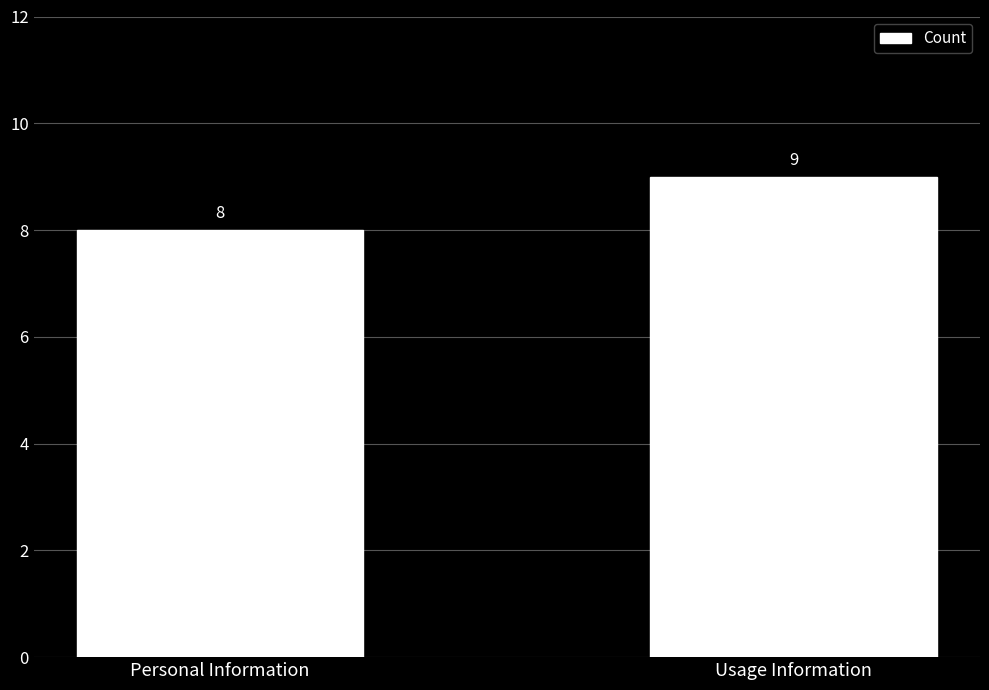

At which category does the chart reach its minimum across all series?

Personal Information